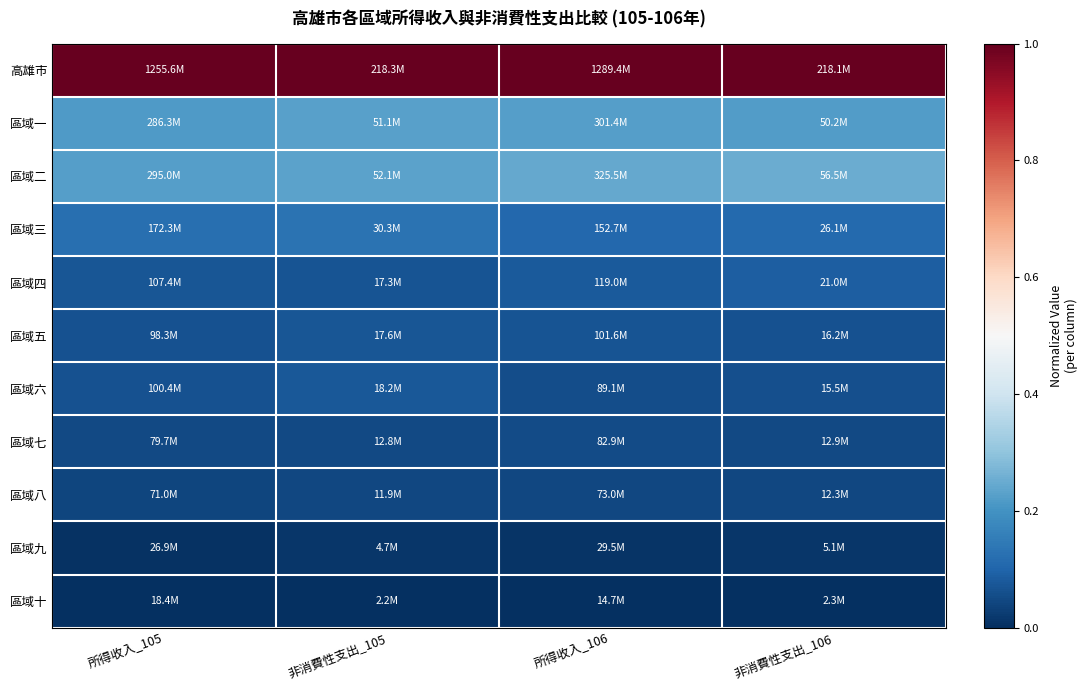

At how many categories does at least one series exceed 0?

4